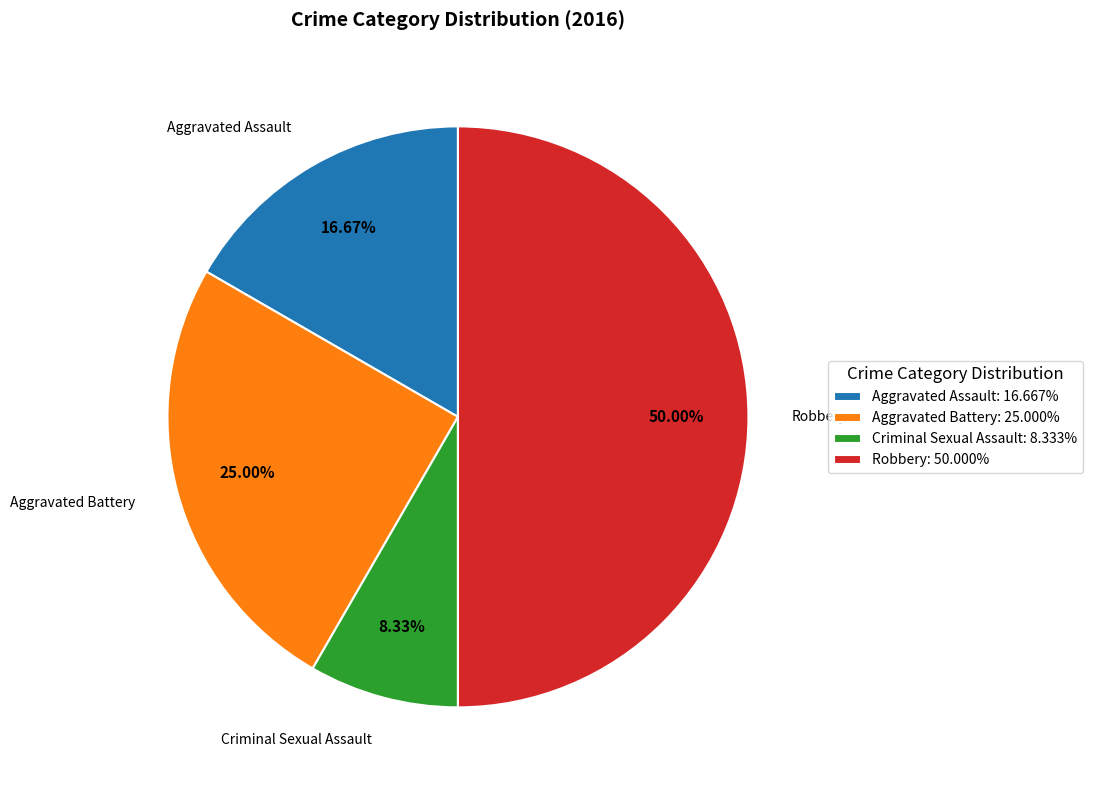

Approximately how many times larger is the value at Aggravated Assault compared to Criminal Sexual Assault?

2.0